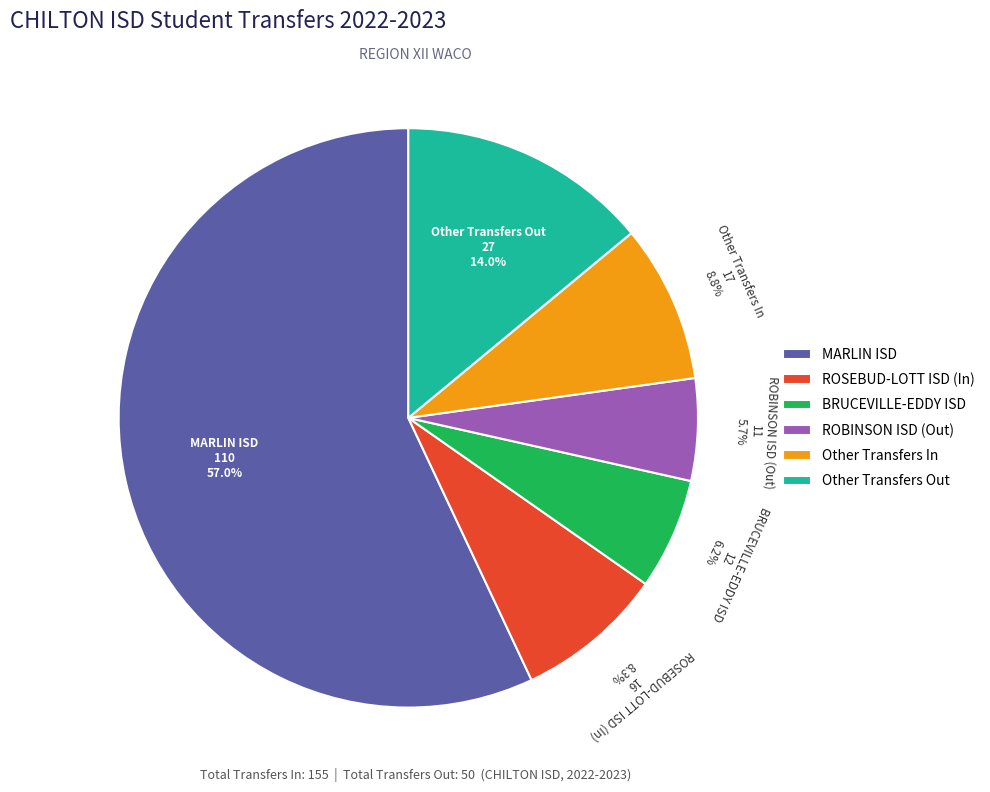

To the nearest percent, what percentage of the pie is ROSEBUD-LOTT ISD (In)?

8%